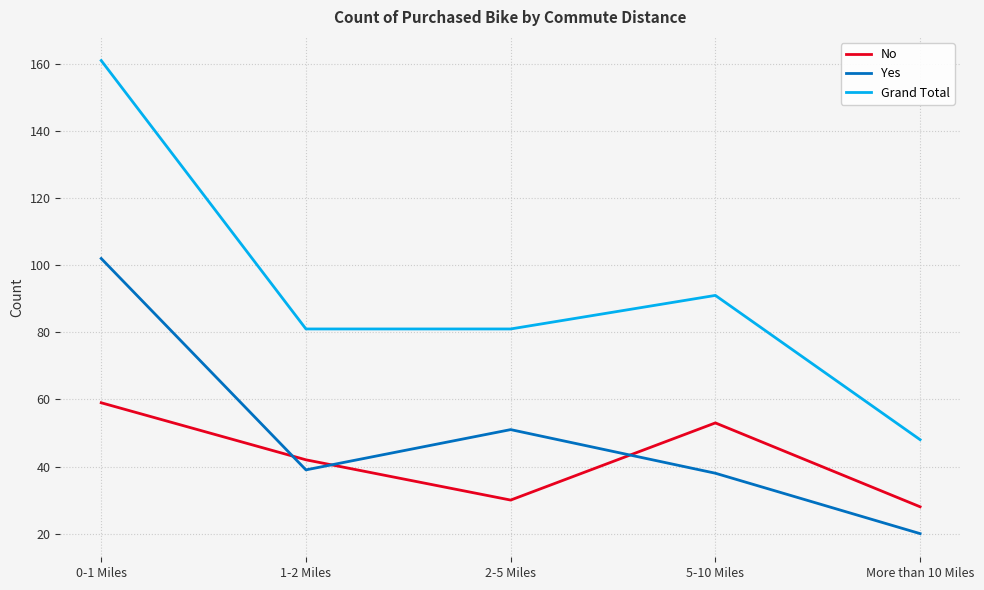

What are all the series names shown in the legend?

No, Yes, Grand Total